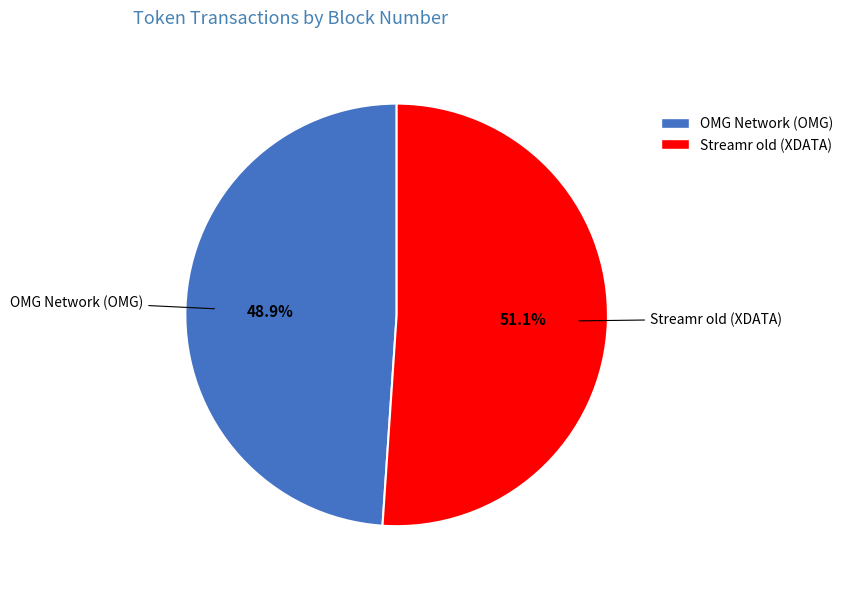

Does any single category account for the majority?

Yes